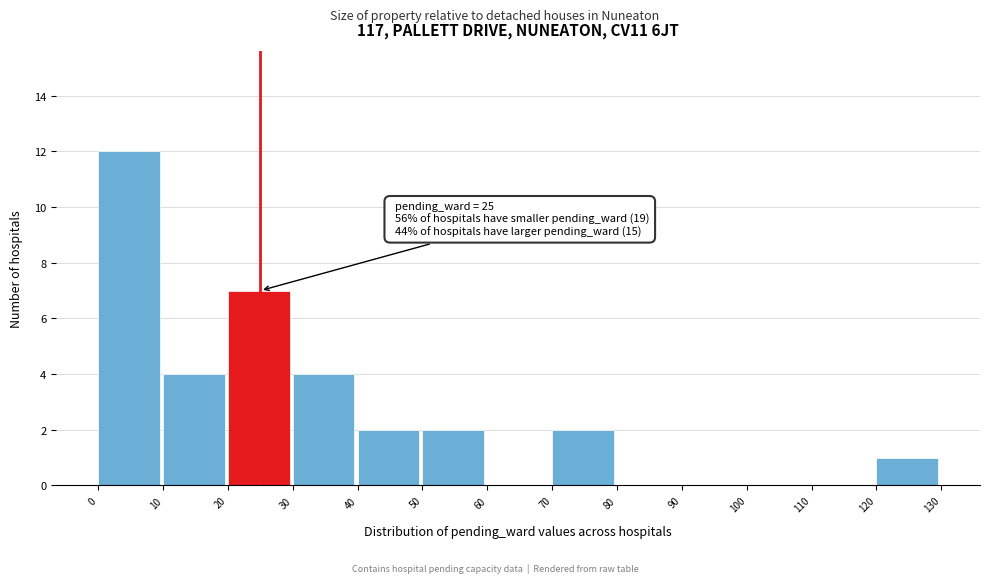

Which range on the x-axis has the tallest bar?

0 to 10